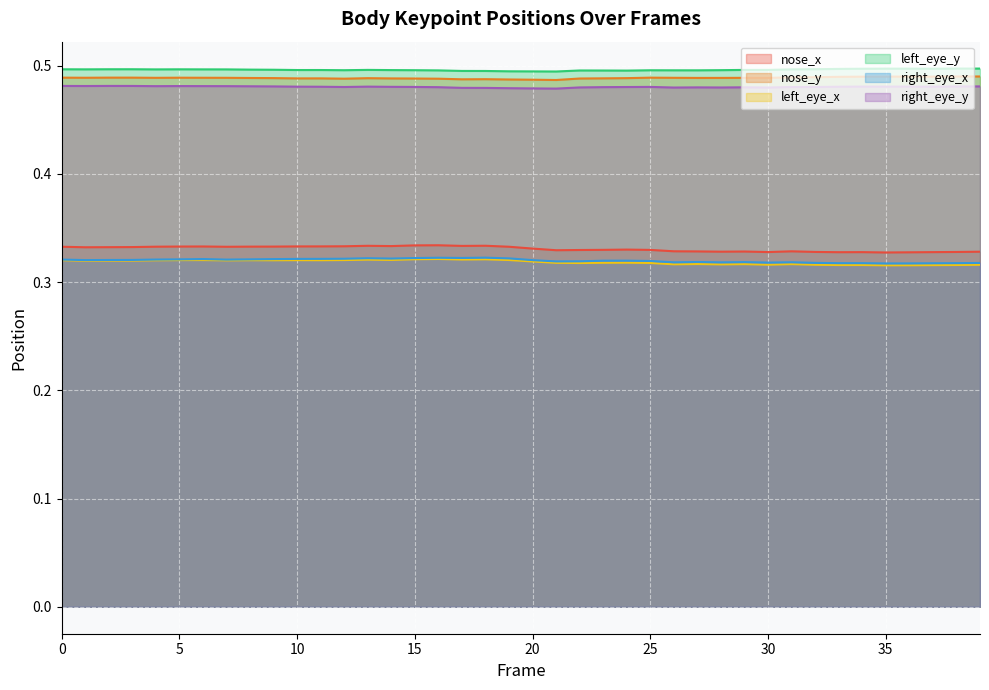

Reading left to right, what are all the values shown in this chart?

nose_x: 0=0.3	1=0.3	2=0.3	3=0.3	4=0.3	5=0.3	6=0.3	7=0.3	8=0.3	9=0.3	10=0.3	11=0.3	12=0.3	13=0.3	14=0.3	15=0.3	16=0.3	17=0.3	18=0.3	19=0.3	20=0.3	21=0.3	22=0.3	23=0.3	24=0.3	25=0.3	26=0.3	27=0.3	28=0.3	29=0.3	30=0.3	31=0.3	32=0.3	33=0.3	34=0.3	35=0.3	36=0.3	37=0.3	38=0.3	39=0.3
nose_y: 0=0.5	1=0.5	2=0.5	3=0.5	4=0.5	5=0.5	6=0.5	7=0.5	8=0.5	9=0.5	10=0.5	11=0.5	12=0.5	13=0.5	14=0.5	15=0.5	16=0.5	17=0.5	18=0.5	19=0.5	20=0.5	21=0.5	22=0.5	23=0.5	24=0.5	25=0.5	26=0.5	27=0.5	28=0.5	29=0.5	30=0.5	31=0.5	32=0.5	33=0.5	34=0.5	35=0.5	36=0.5	37=0.5	38=0.5	39=0.5
left_eye_x: 0=0.3	1=0.3	2=0.3	3=0.3	4=0.3	5=0.3	6=0.3	7=0.3	8=0.3	9=0.3	10=0.3	11=0.3	12=0.3	13=0.3	14=0.3	15=0.3	16=0.3	17=0.3	18=0.3	19=0.3	20=0.3	21=0.3	22=0.3	23=0.3	24=0.3	25=0.3	26=0.3	27=0.3	28=0.3	29=0.3	30=0.3	31=0.3	32=0.3	33=0.3	34=0.3	35=0.3	36=0.3	37=0.3	38=0.3	39=0.3
left_eye_y: 0=0.5	1=0.5	2=0.5	3=0.5	4=0.5	5=0.5	6=0.5	7=0.5	8=0.5	9=0.5	10=0.5	11=0.5	12=0.5	13=0.5	14=0.5	15=0.5	16=0.5	17=0.5	18=0.5	19=0.5	20=0.5	21=0.5	22=0.5	23=0.5	24=0.5	25=0.5	26=0.5	27=0.5	28=0.5	29=0.5	30=0.5	31=0.5	32=0.5	33=0.5	34=0.5	35=0.5	36=0.5	37=0.5	38=0.5	39=0.5
right_eye_x: 0=0.3	1=0.3	2=0.3	3=0.3	4=0.3	5=0.3	6=0.3	7=0.3	8=0.3	9=0.3	10=0.3	11=0.3	12=0.3	13=0.3	14=0.3	15=0.3	16=0.3	17=0.3	18=0.3	19=0.3	20=0.3	21=0.3	22=0.3	23=0.3	24=0.3	25=0.3	26=0.3	27=0.3	28=0.3	29=0.3	30=0.3	31=0.3	32=0.3	33=0.3	34=0.3	35=0.3	36=0.3	37=0.3	38=0.3	39=0.3
right_eye_y: 0=0.5	1=0.5	2=0.5	3=0.5	4=0.5	5=0.5	6=0.5	7=0.5	8=0.5	9=0.5	10=0.5	11=0.5	12=0.5	13=0.5	14=0.5	15=0.5	16=0.5	17=0.5	18=0.5	19=0.5	20=0.5	21=0.5	22=0.5	23=0.5	24=0.5	25=0.5	26=0.5	27=0.5	28=0.5	29=0.5	30=0.5	31=0.5	32=0.5	33=0.5	34=0.5	35=0.5	36=0.5	37=0.5	38=0.5	39=0.5